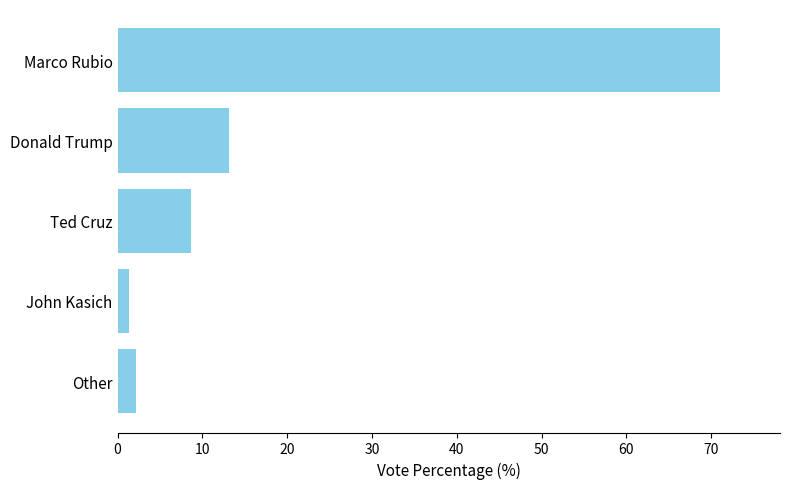

What is the difference between the values at Donald Trump and Marco Rubio?

57.9